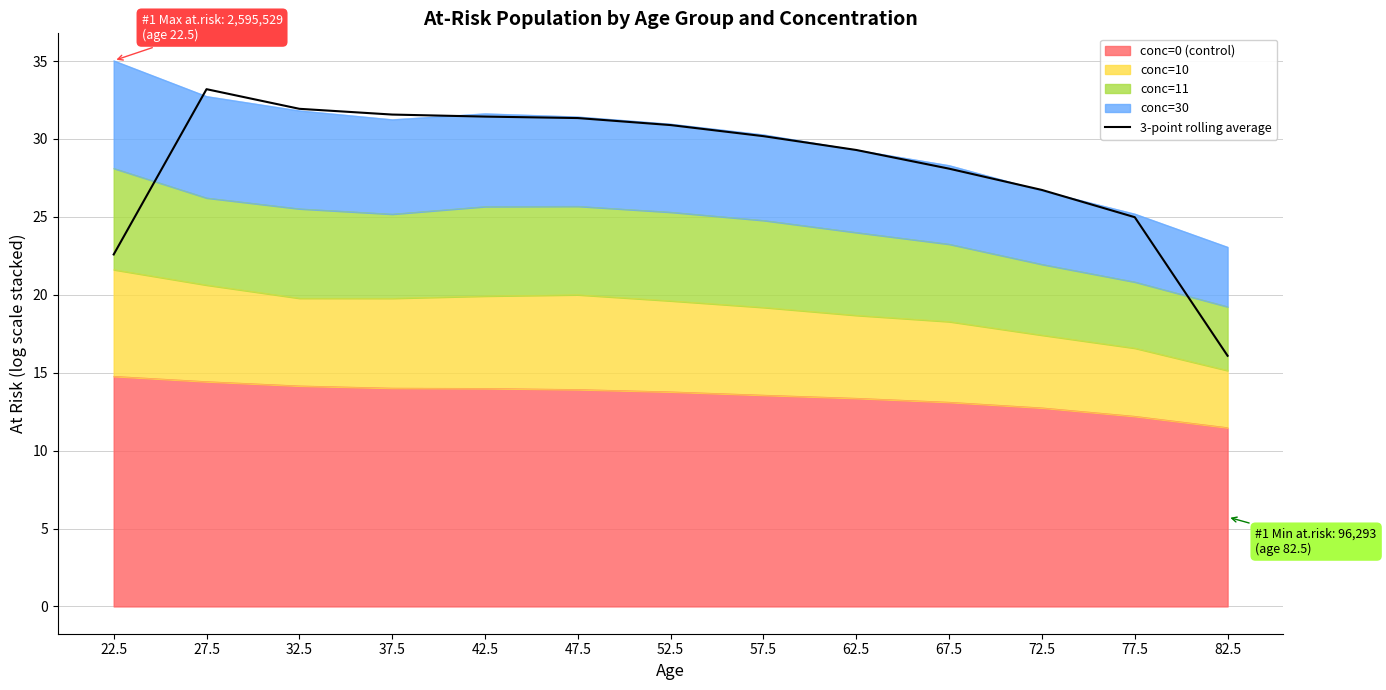

The chart shows a value of 31.4 at 42.5. True or false?

True